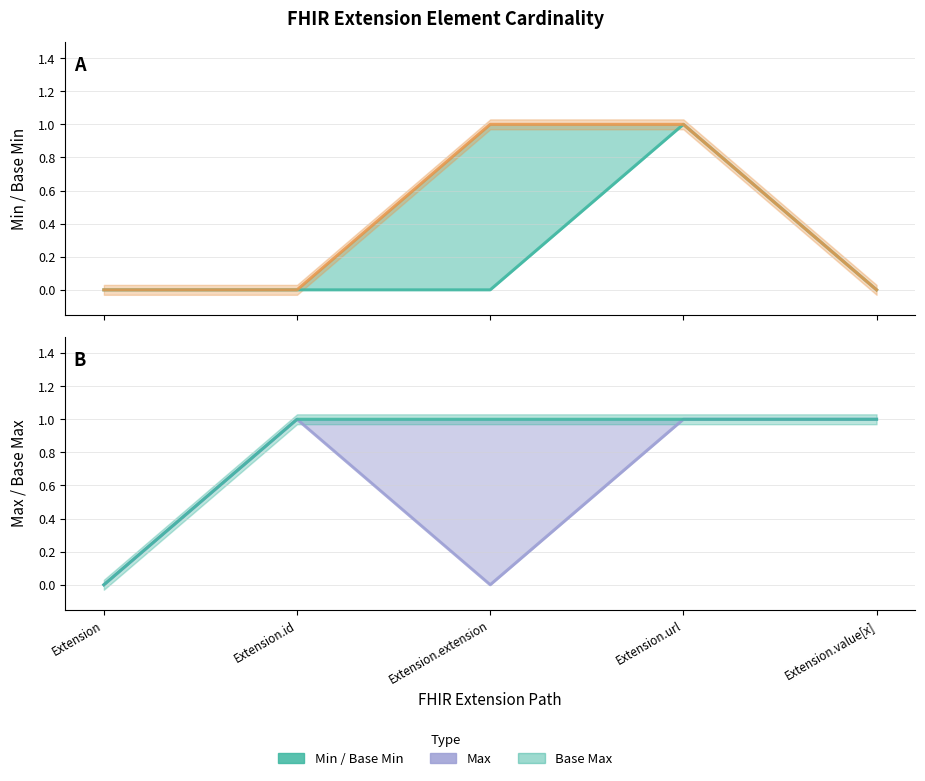

At Extension.extension, list the series in order from smallest to largest.

Min, Max, Base Min, Base Max